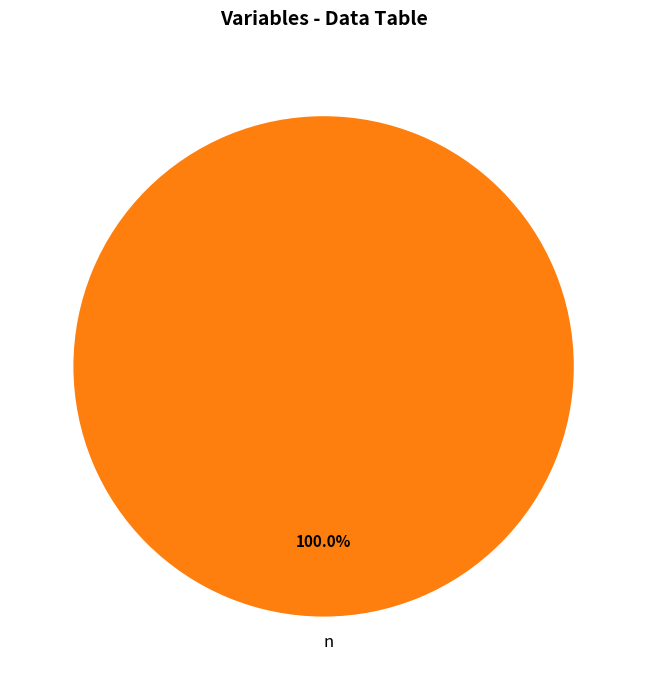

Rank the categories by value from lowest to highest.

n